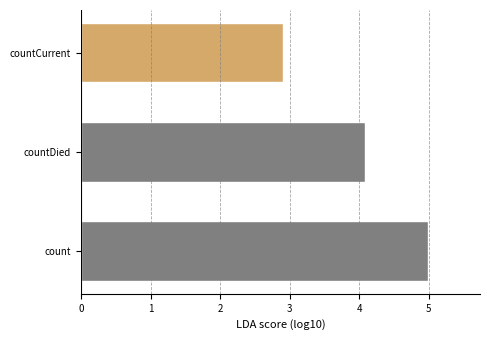

What value does the data have at countDied?

4.1